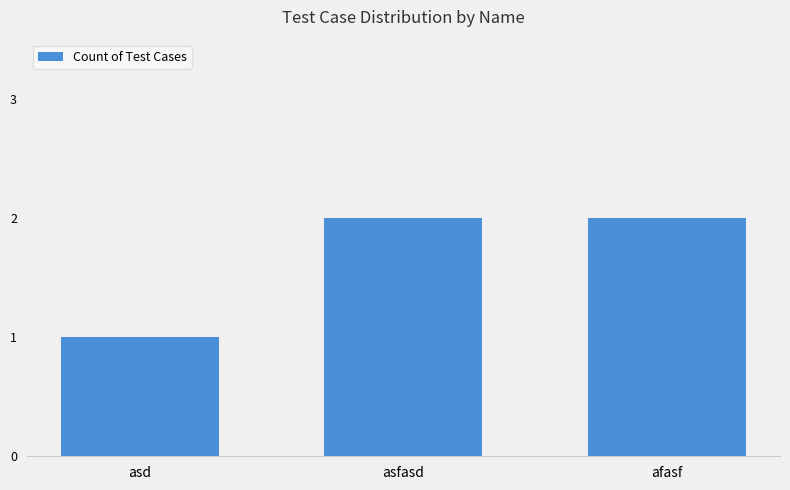

Read the value at afasf.

2